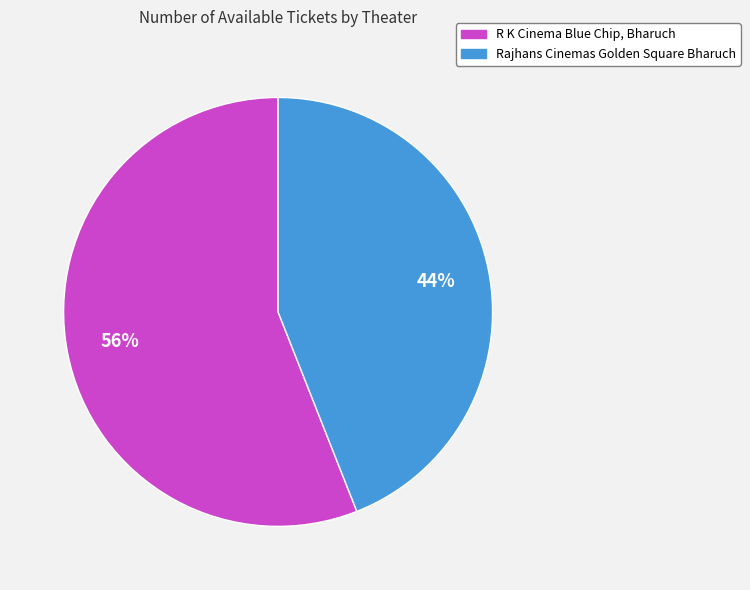

Is it true that R K Cinema Blue Chip, Bharuch is 56% of the pie?

True